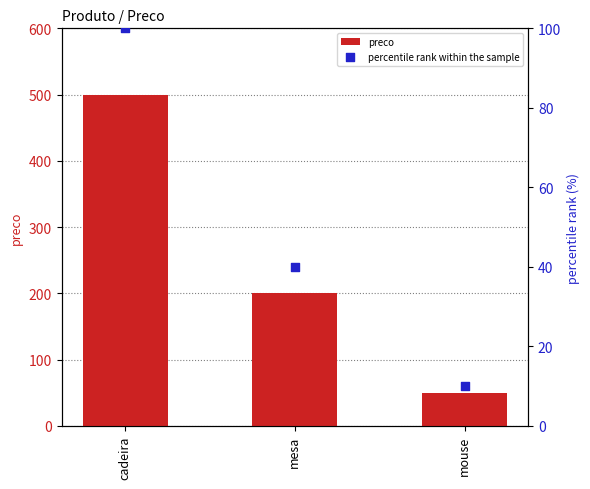

Which series contains the highest Y value?

preco